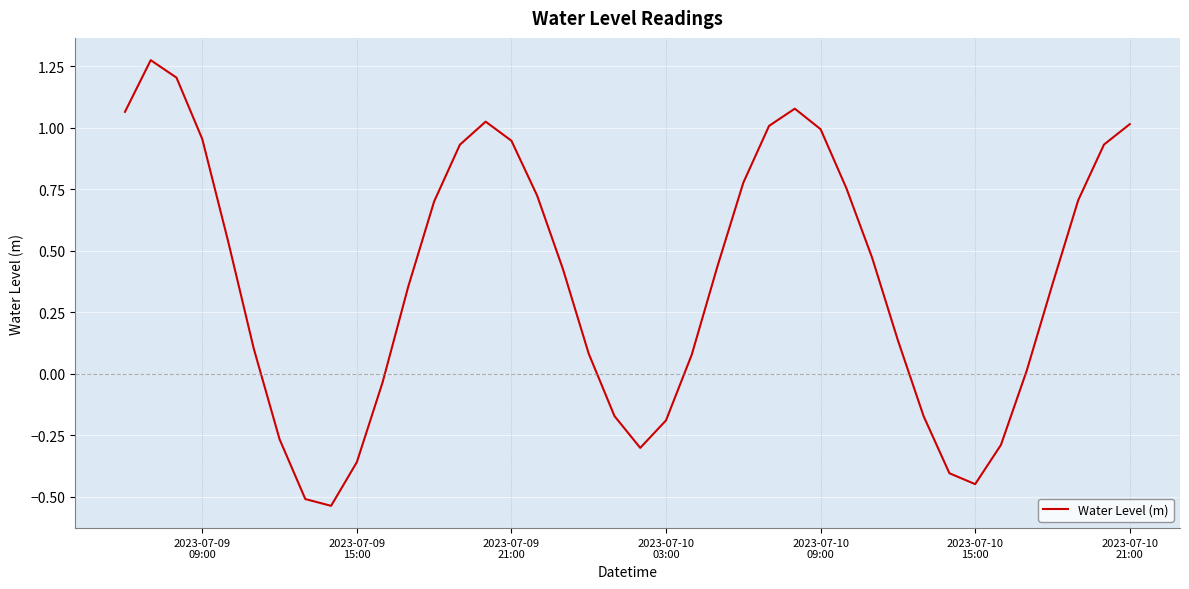

Reading left to right, list all the values displayed in this chart.

1.1	1.3	1.2	1.0	0.5	0.1	-0.3	-0.5	-0.5	-0.4	-0.0	0.4	0.7	0.9	1.0	0.9	0.7	0.4	0.1	-0.2	-0.3	-0.2	0.1	0.4	0.8	1.0	1.1	1.0	0.8	0.5	0.1	-0.2	-0.4	-0.4	-0.3	0.0	0.4	0.7	0.9	1.0